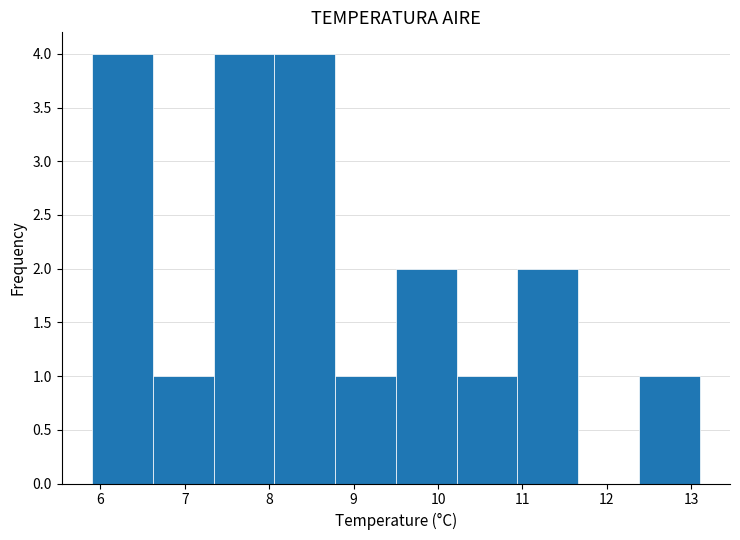

Reading left to right, list every bar in this chart as the range it spans on the x-axis followed by its height. Neither the bar edges nor the heights are printed on the chart, so give them approximately, as read against the axes.

5.90 to 6.62: 4
6.62 to 7.34: 1
7.34 to 8.06: 4
8.06 to 8.78: 4
8.78 to 9.50: 1
9.50 to 10.22: 2
10.22 to 10.94: 1
10.94 to 11.66: 2
11.66 to 12.38: 0
12.38 to 13.10: 1